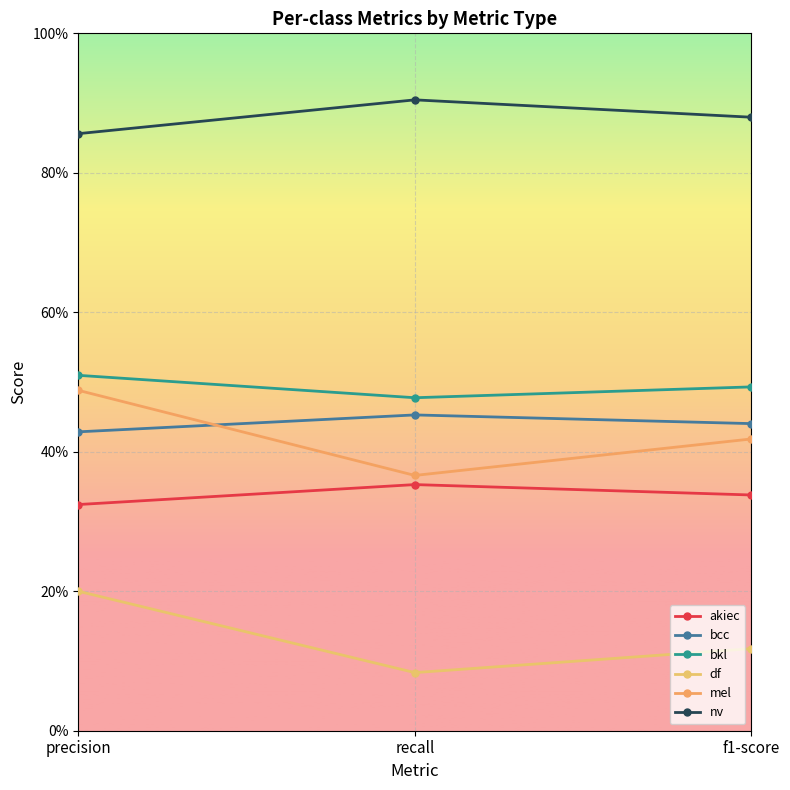

Read the nv value at precision.

0.9